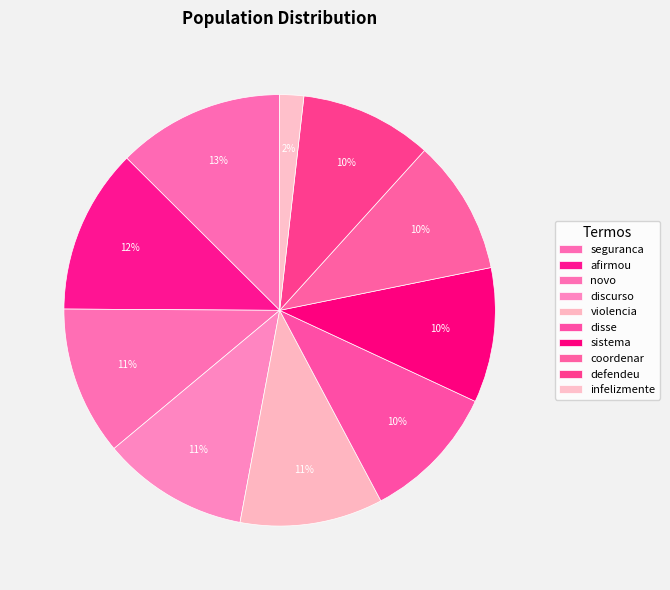

To the nearest percent, what is the combined percentage of discurso and afirmou?

23%